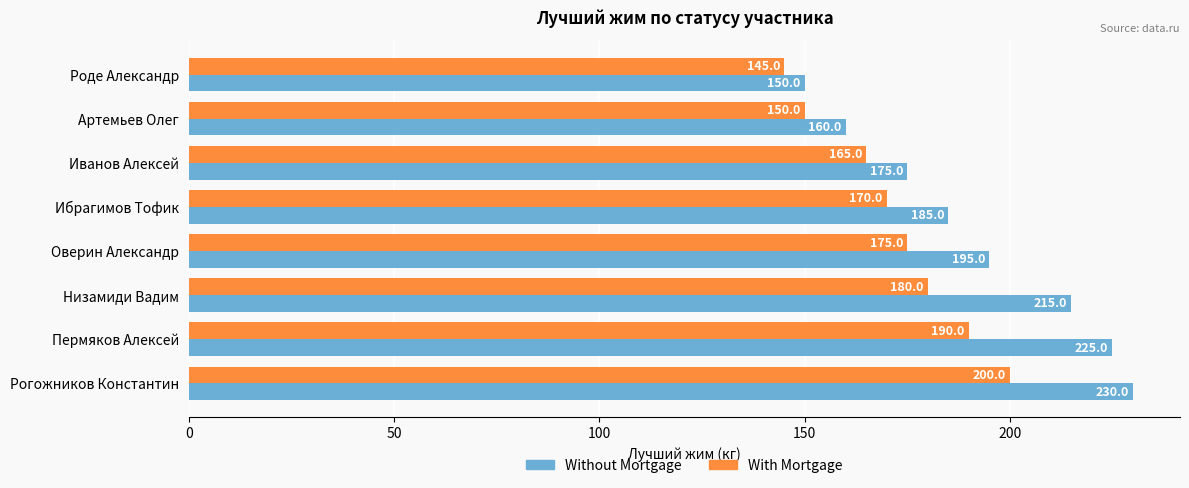

At which category is the sum across all series the highest?

Рогожников Константин